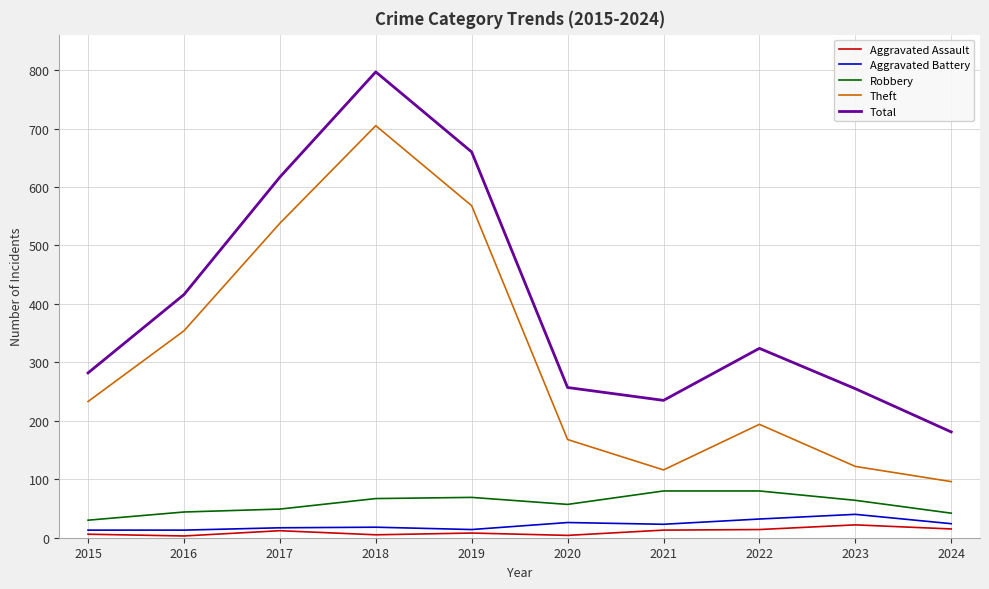

The Theft series shows 233 at 2015. True or false?

True